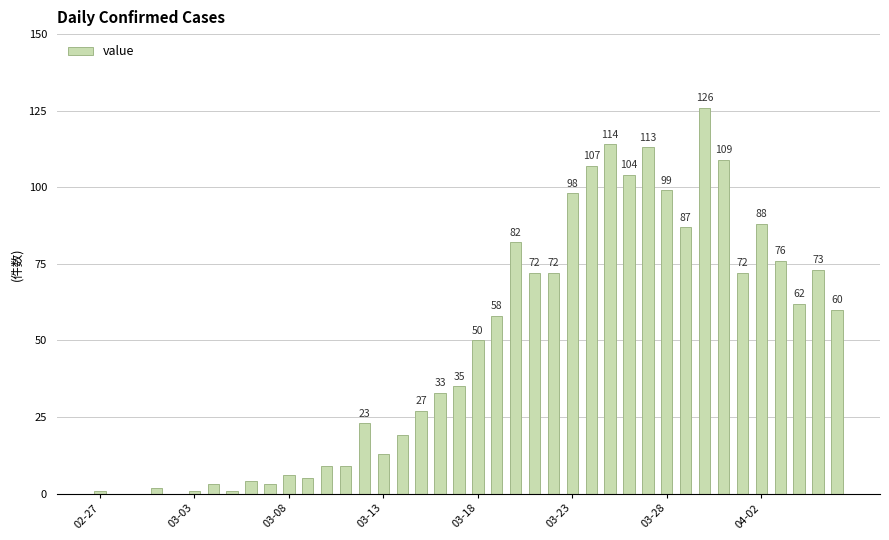

What is the sum of all values?

1916